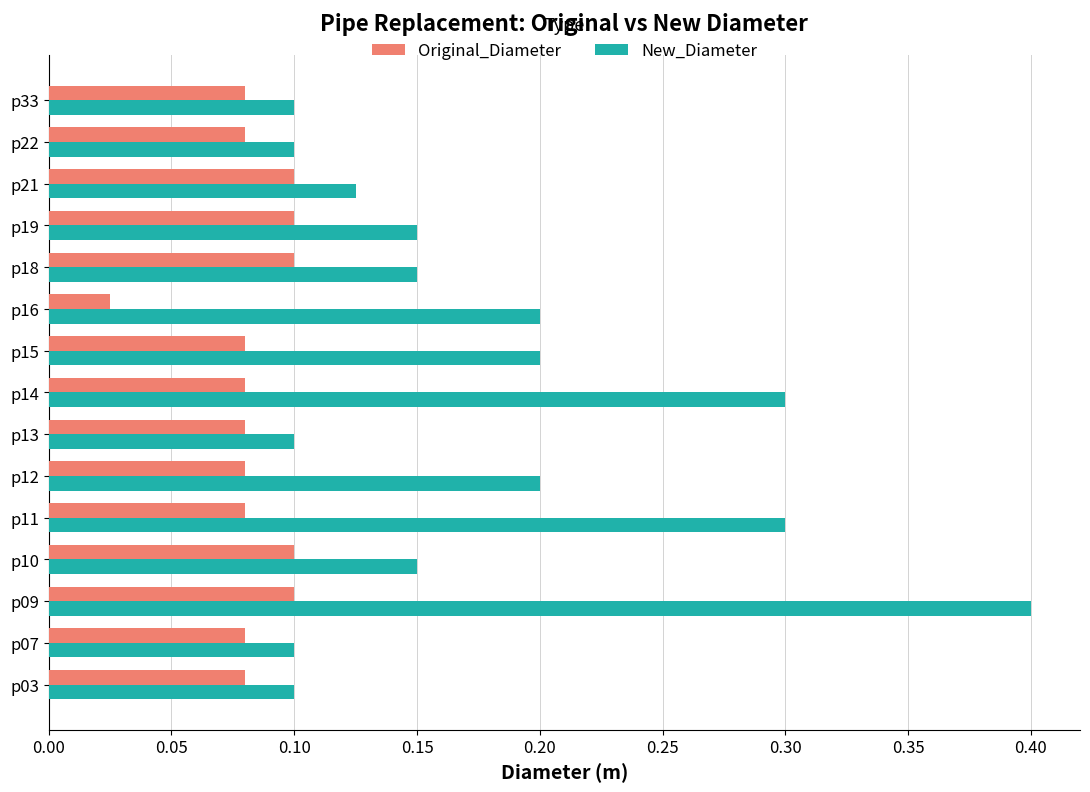

Count the New_Diameter values in the range 0 to 1.

15